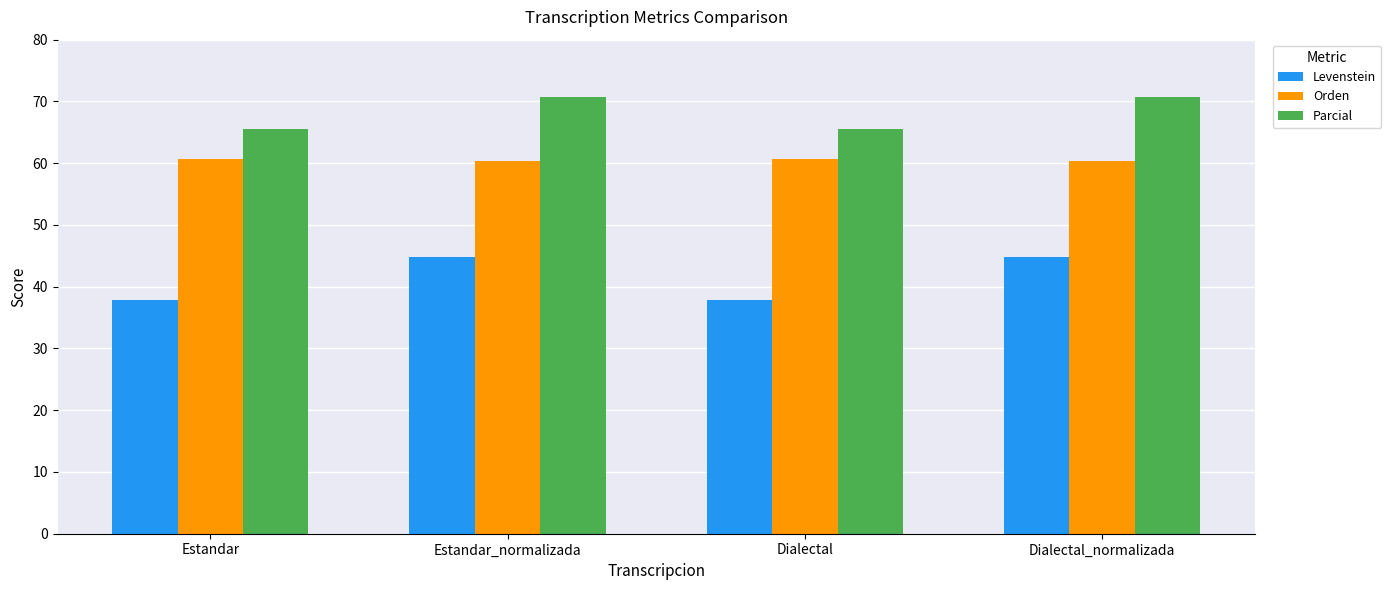

What are all the series names shown in the legend?

Levenstein, Orden, Parcial